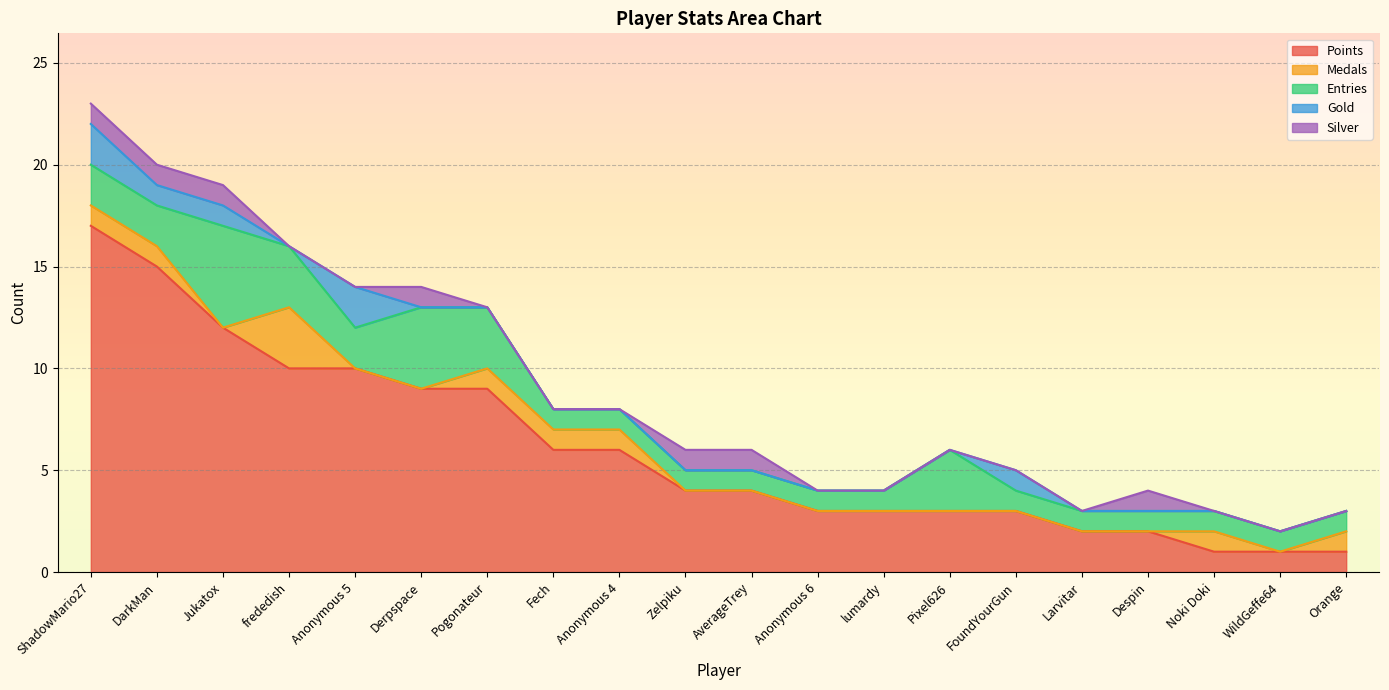

Which series has the widest spread of values?

Points